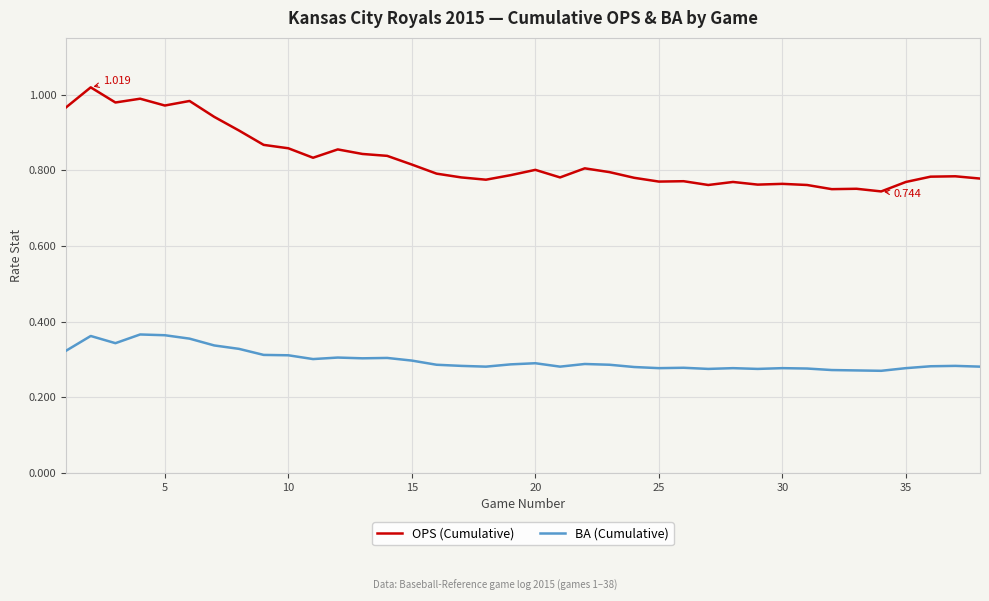

Which series has the largest range (max minus min)?

OPS (Cumulative)